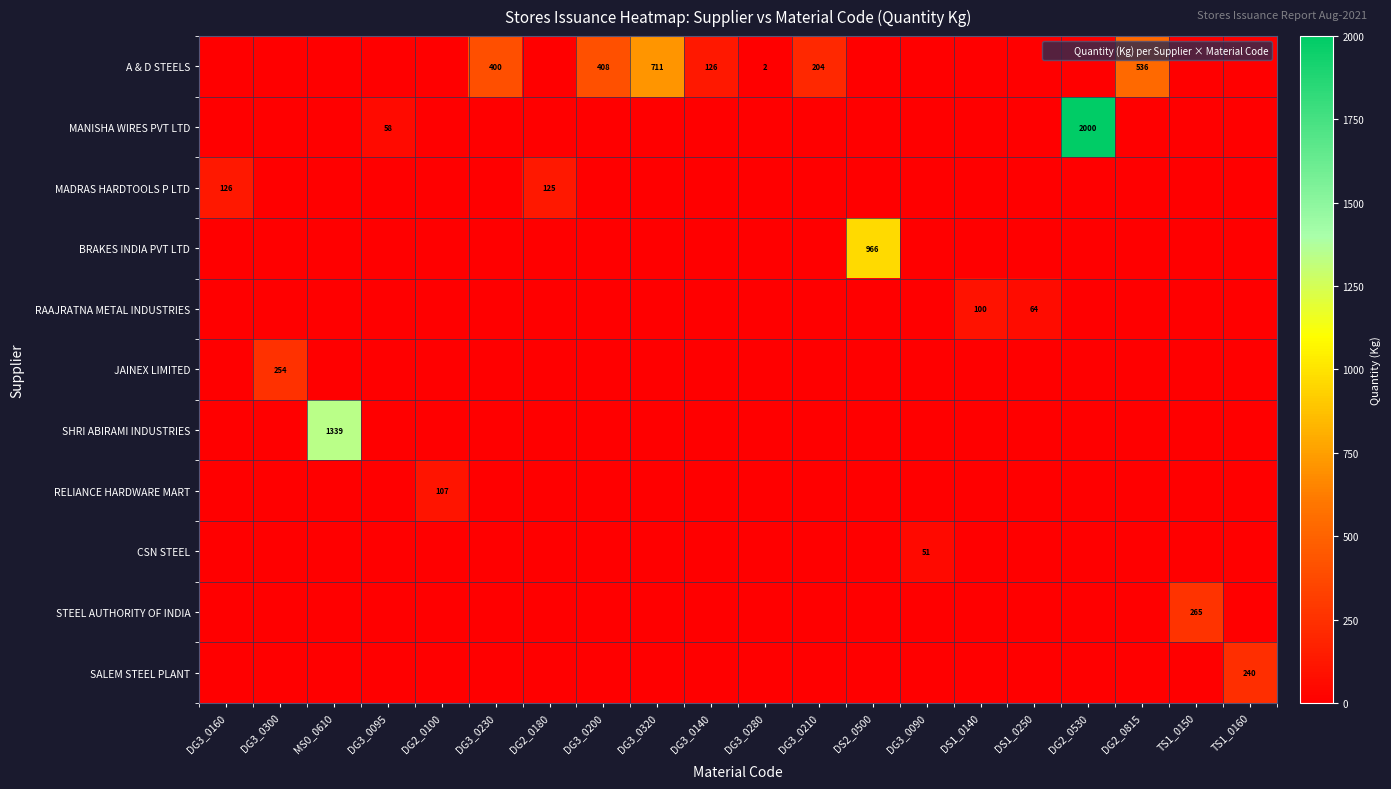

At which category is the sum across all series the highest?

DG2_0530